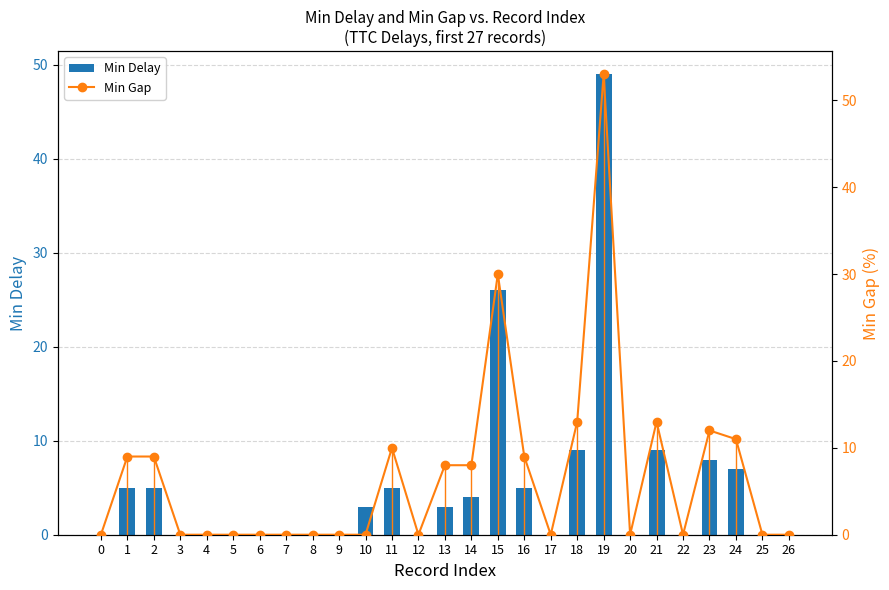

How many data points in Min Gap are above 0?

12